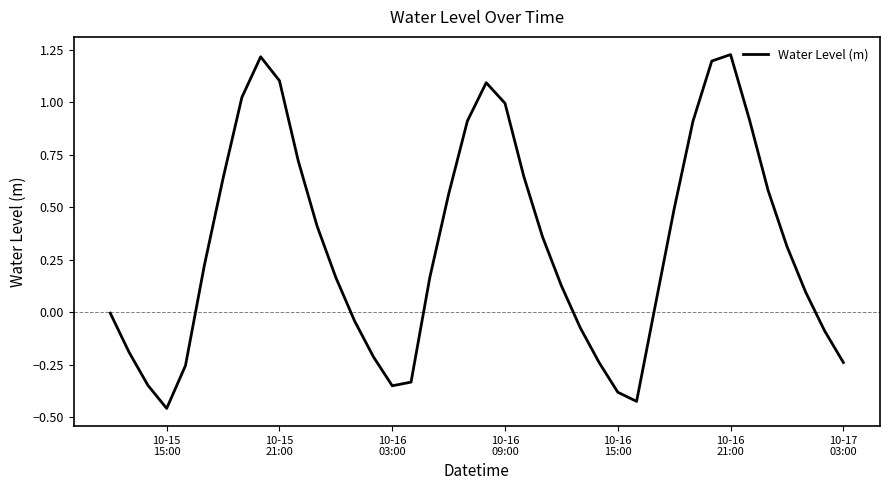

How many lines are shown in the chart?

1